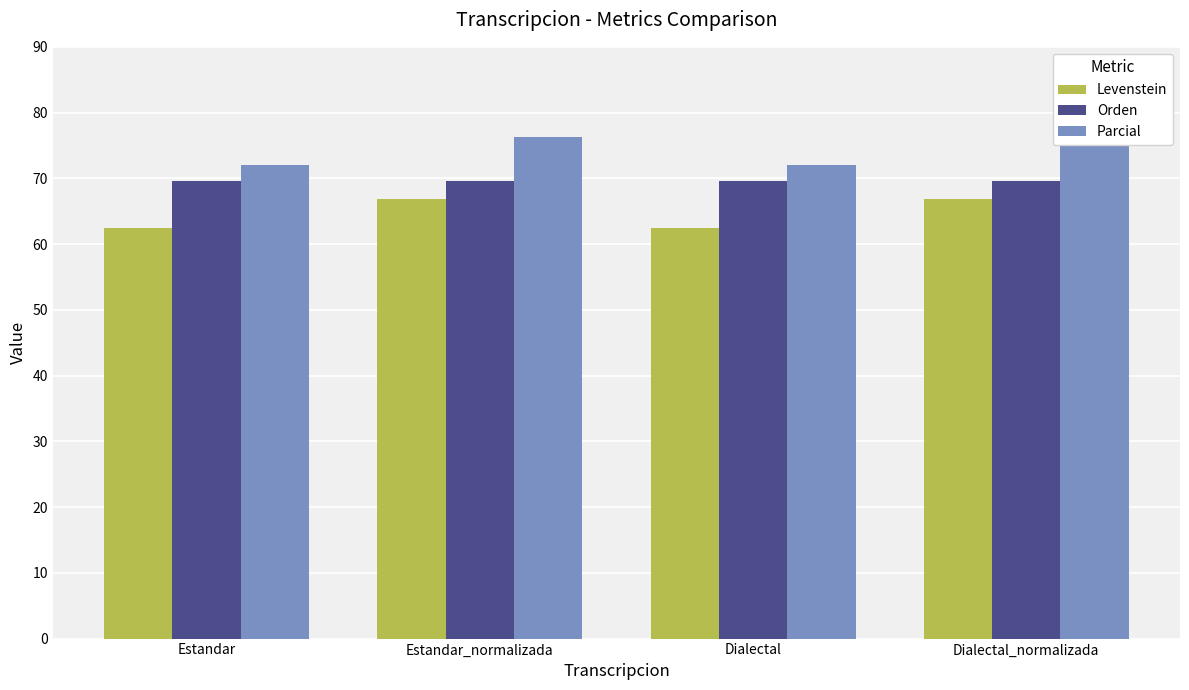

What is the average value of the Orden series?

69.5